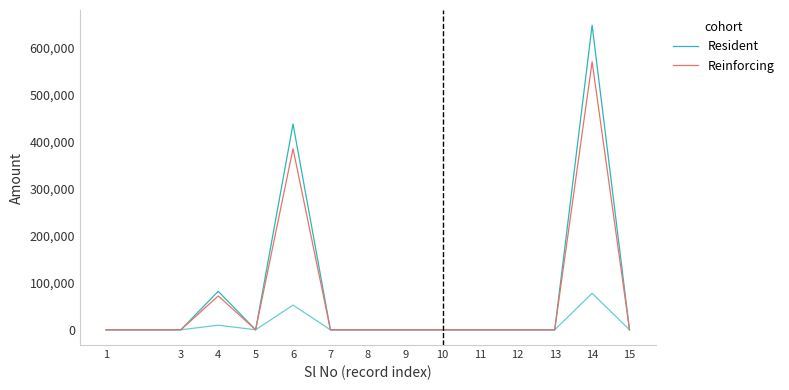

What is the difference between the maximum and minimum values in the Reinforcing series?

569337.0